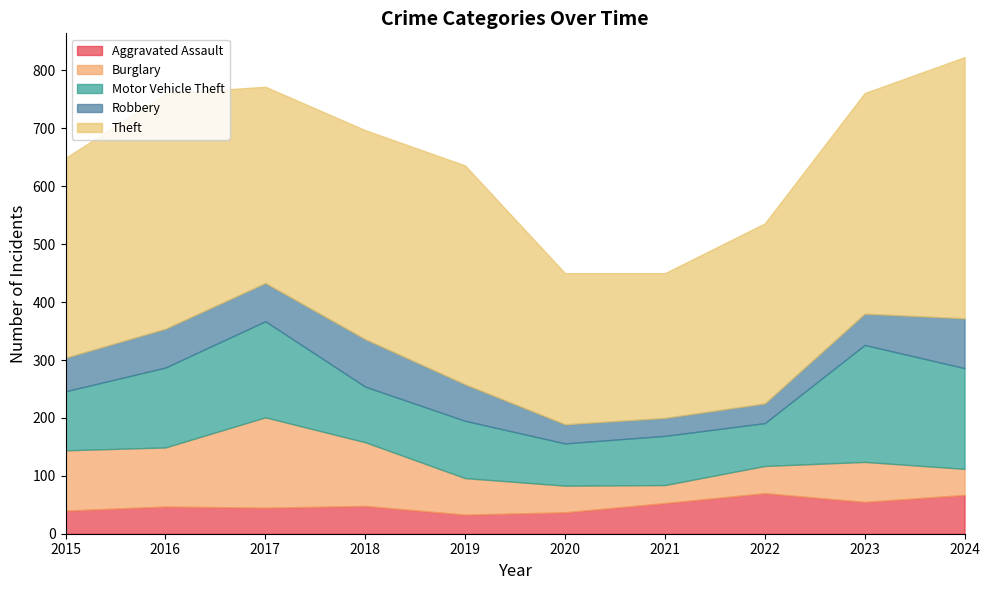

What is the average value of the Aggravated Assault series?

50